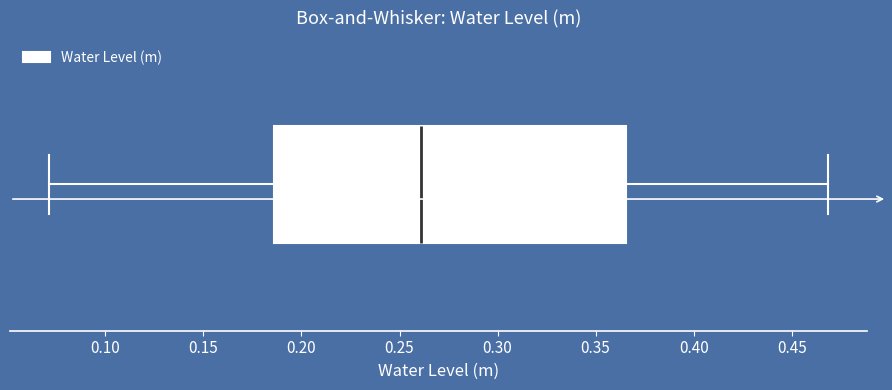

Transcribe this box plot: give where the median line is, the range the box spans, and where the two whiskers end, as read against the x-axis. The values are not printed on the chart, so give them approximately, as read against the axis.

median 0.260, box 0.185 to 0.365, whiskers 0.070 to 0.470